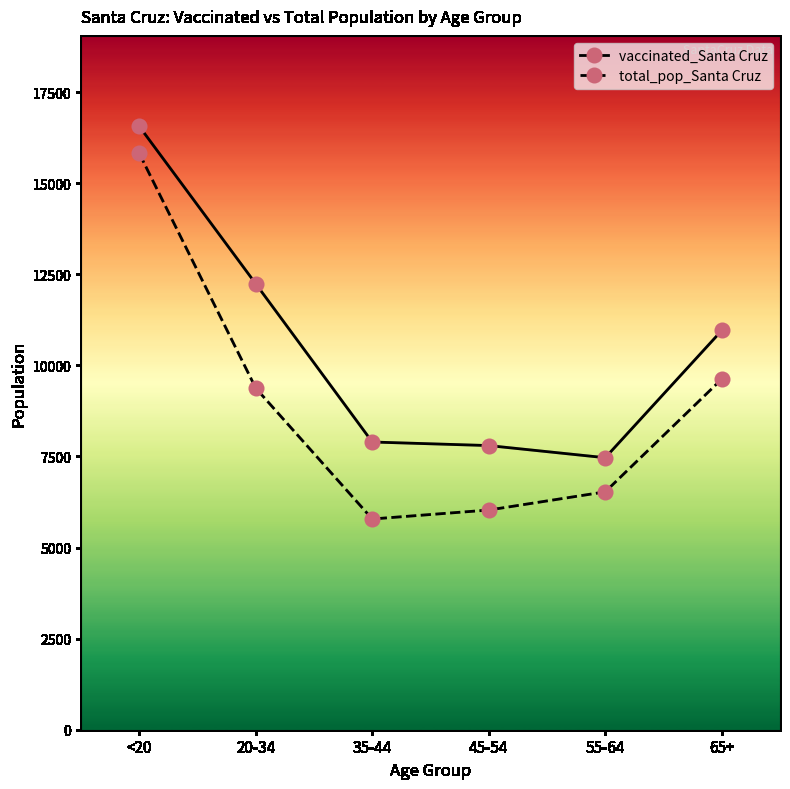

Reading left to right, what are all the values shown in this chart?

vaccinated_Santa Cruz: <20=16560	20-34=12239	35-44=7897	45-54=7799	55-64=7466	65+=10958
total_pop_Santa Cruz: <20=15818	20-34=9375	35-44=5784	45-54=6030	55-64=6529	65+=9625